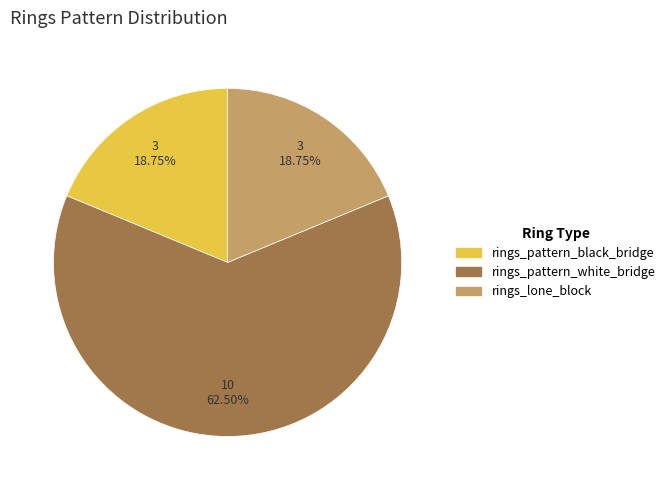

What is the largest slice in the pie chart?

rings_pattern_white_bridge